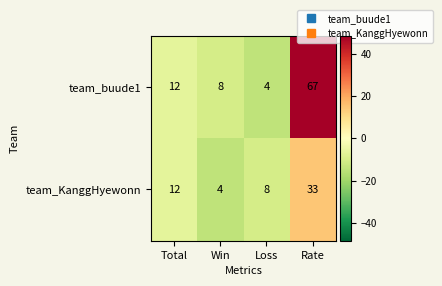

List the series in order of their overall mean, highest first.

team_buude1, team_KanggHyewonn